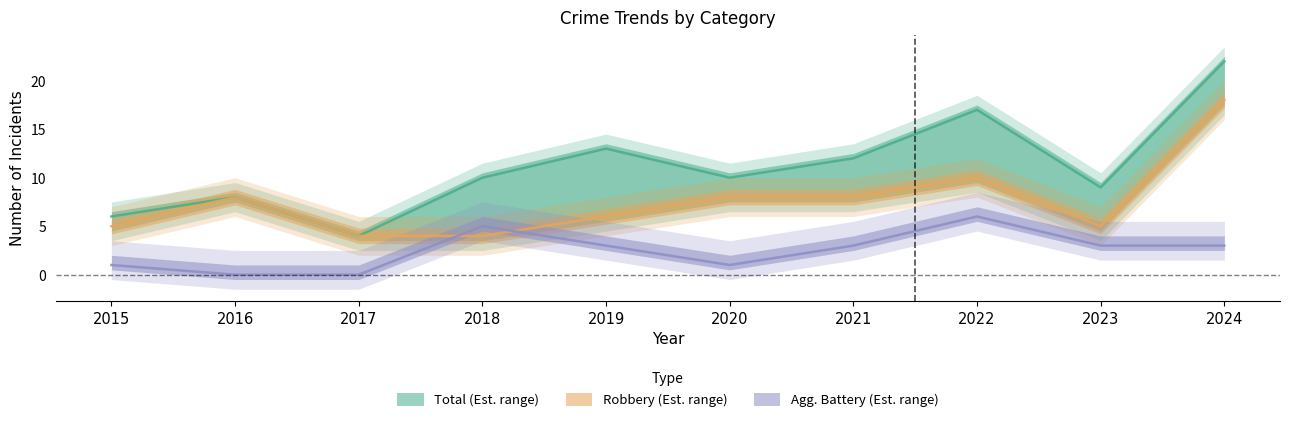

At which label is Robbery closest to 11?

2022